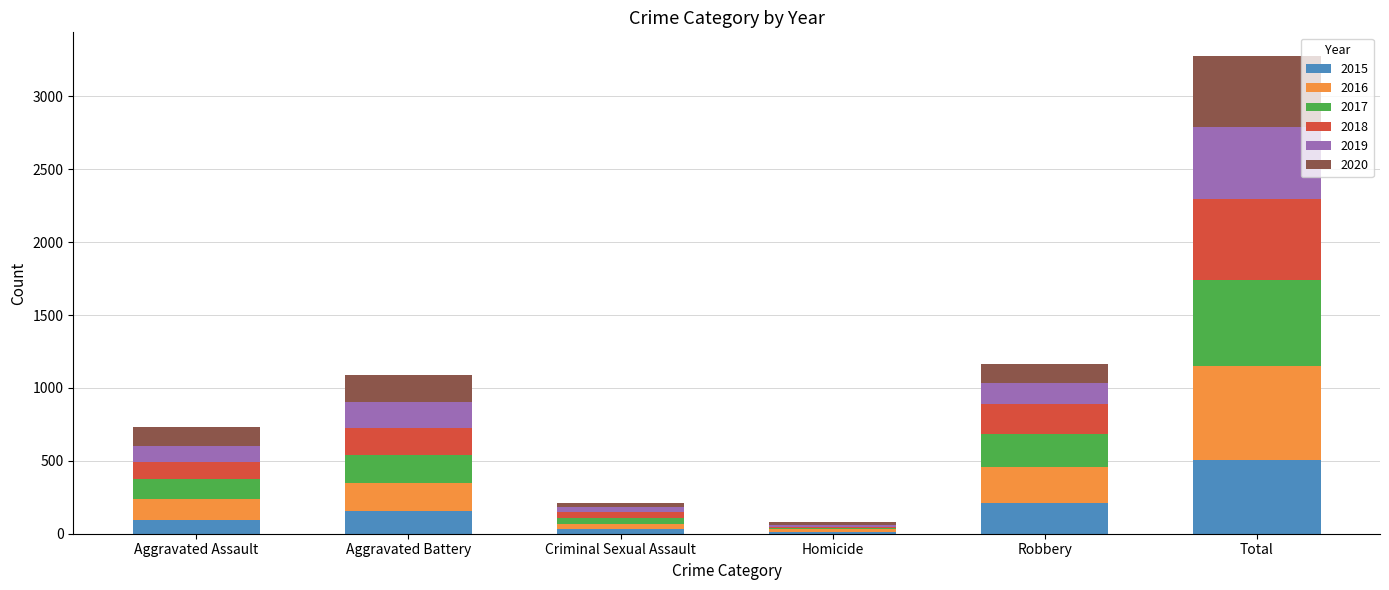

At which category is the sum across all series the highest?

Total